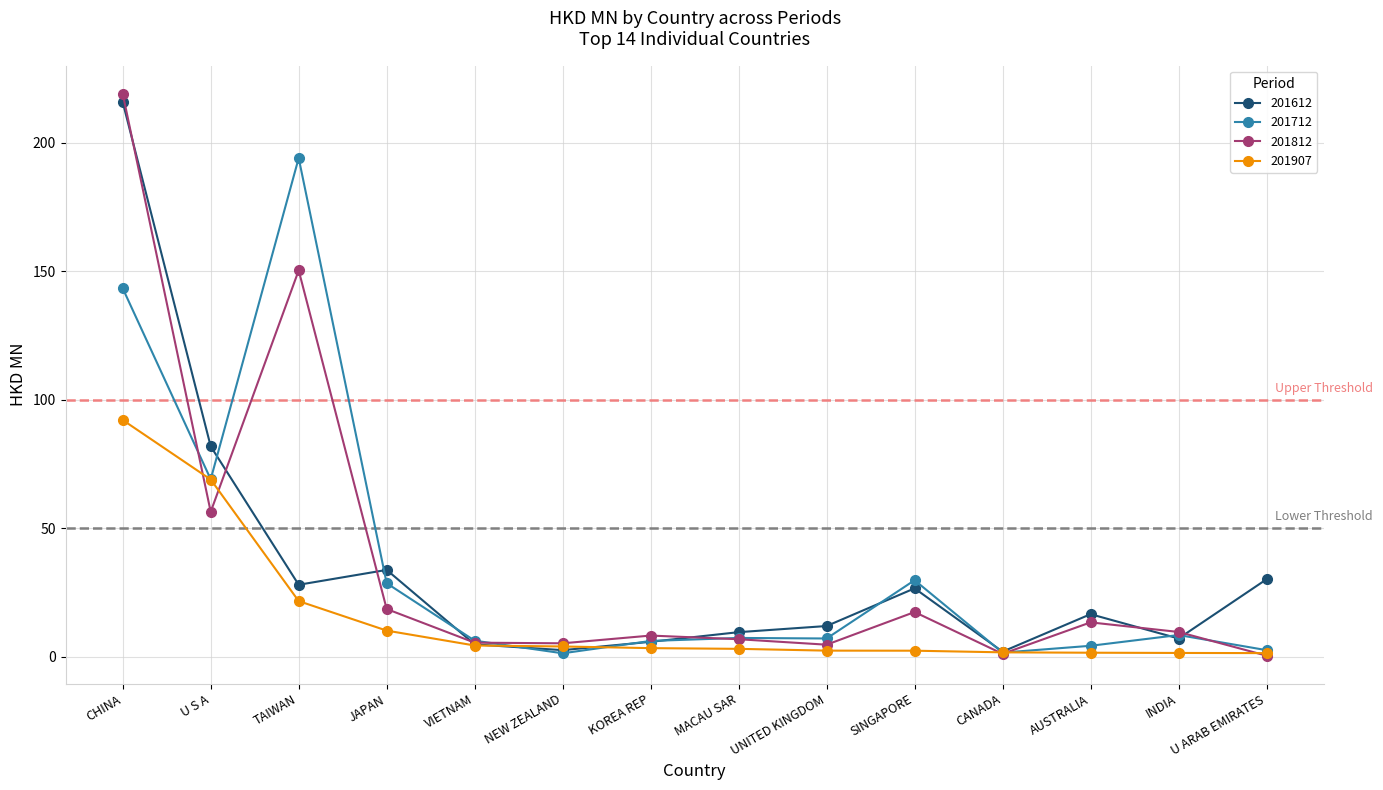

What is the total value across all series at U ARAB EMIRATES?

34.8